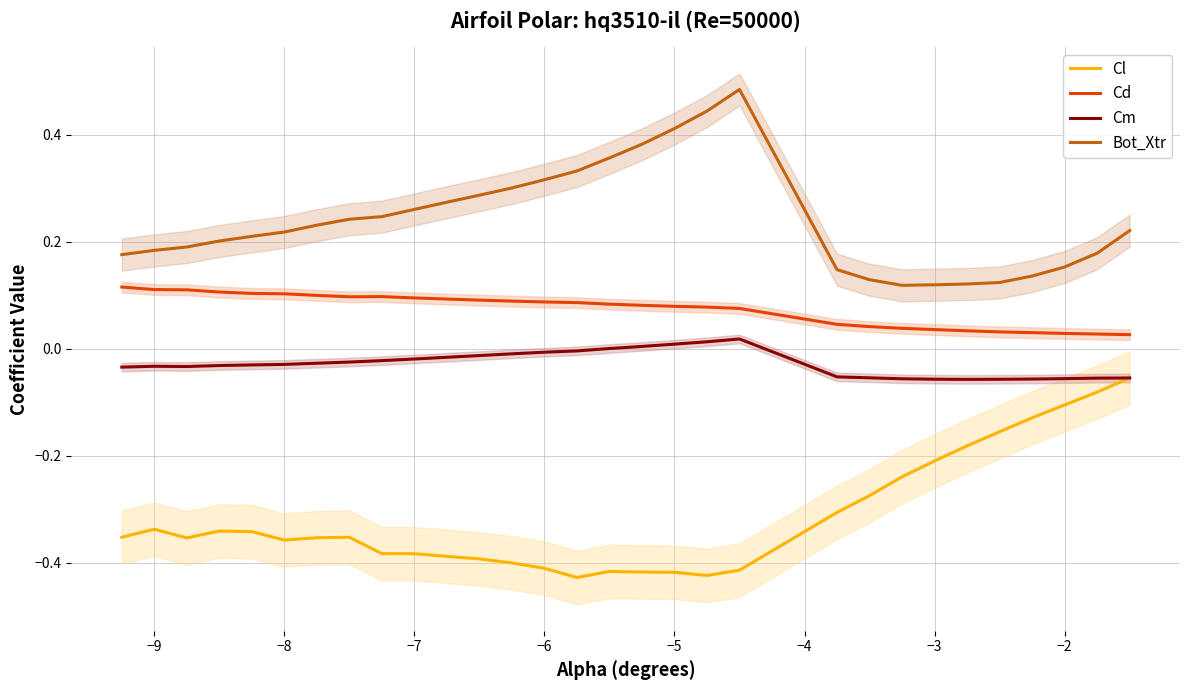

True or false: Cl and Cd intersect in this chart.

False